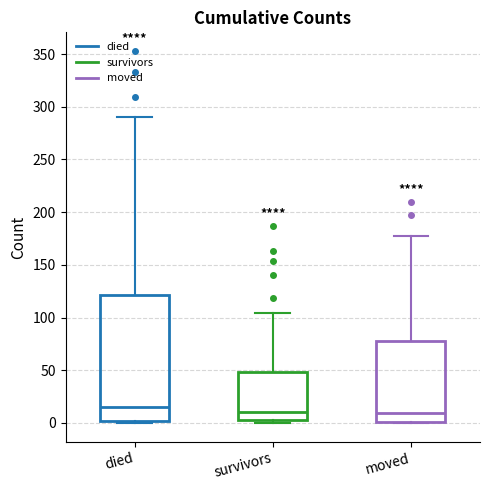

Reading left to right, transcribe this box plot: for each box, give where its median line is, the range the box spans, and where its two whiskers end, as read against the y-axis. The values are not printed on the chart, so give them approximately, as read against the axis.

died: median 15, box 0 to 120, whiskers 0 to 290
survivors: median 10, box 5 to 50, whiskers 0 to 105
moved: median 10, box 0 to 80, whiskers 0 to 175